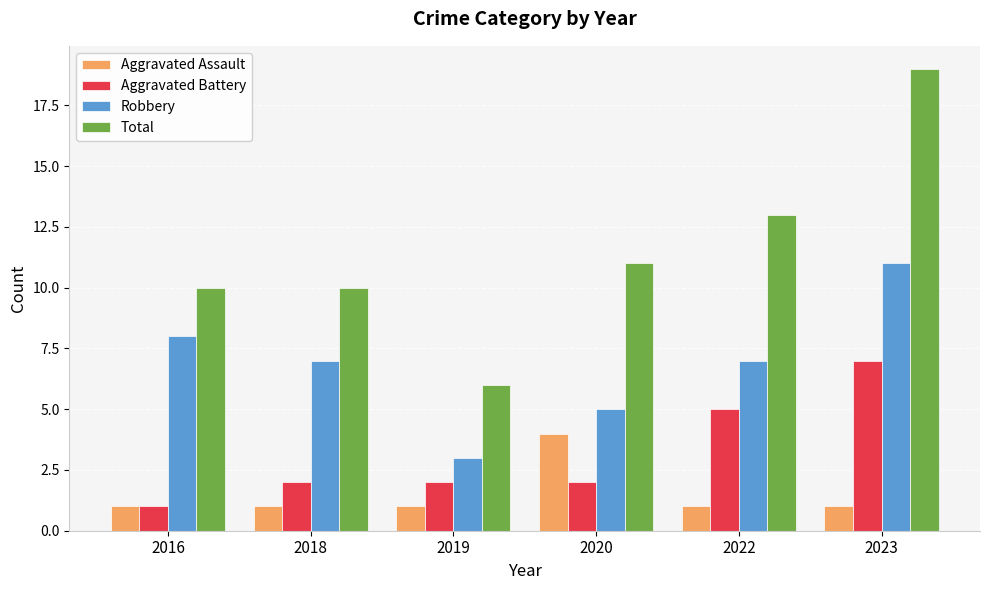

The value of Total at 2016 is 15. True or false?

False